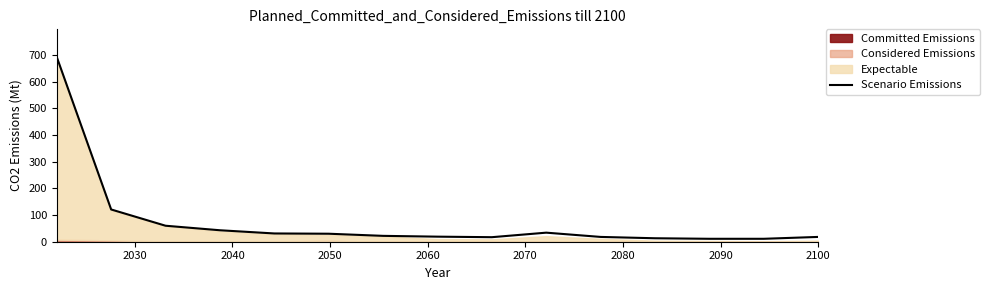

What is the sum of the values at 2060 and 14?

49